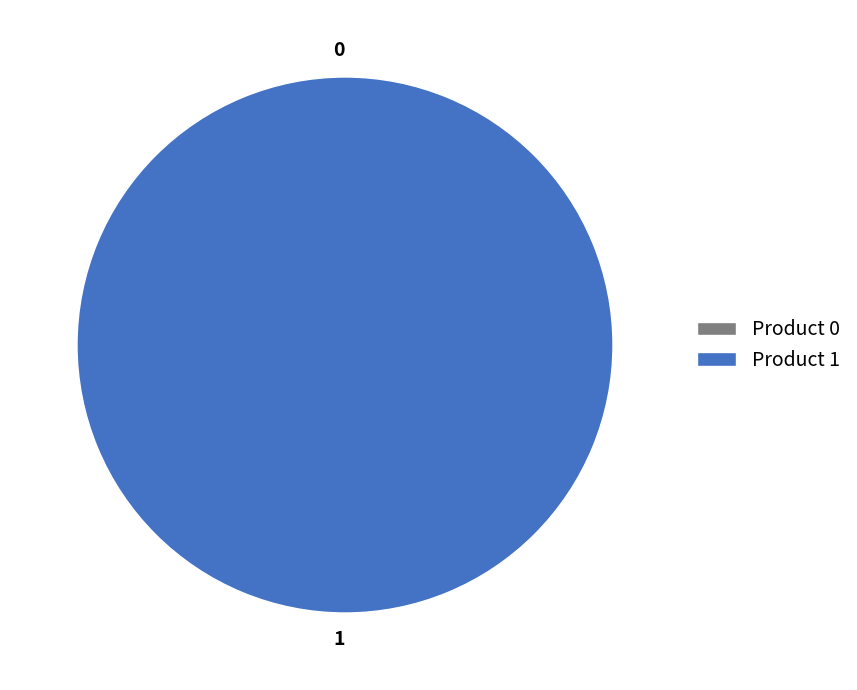

Which category has the biggest portion of the pie?

1